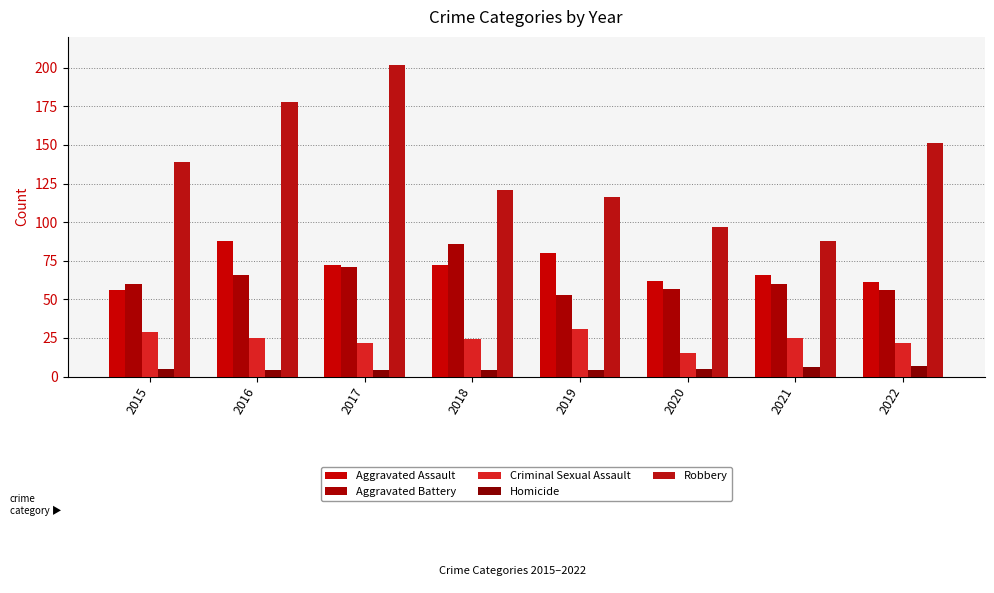

List the labels in order of Aggravated Battery value, smallest first.

2019, 2022, 2020, 2015, 2021, 2016, 2017, 2018